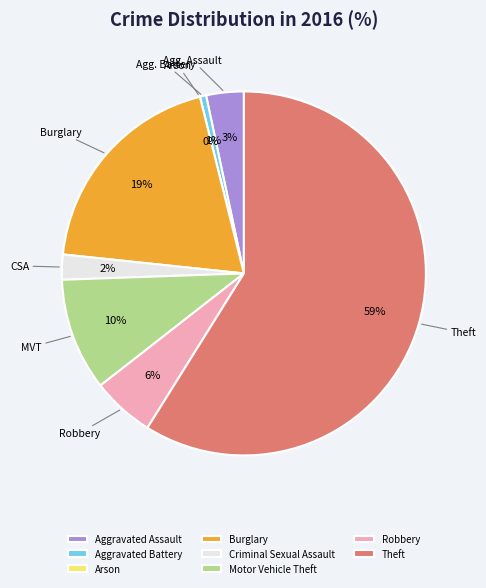

Does Burglary account for over 50% of the chart?

No